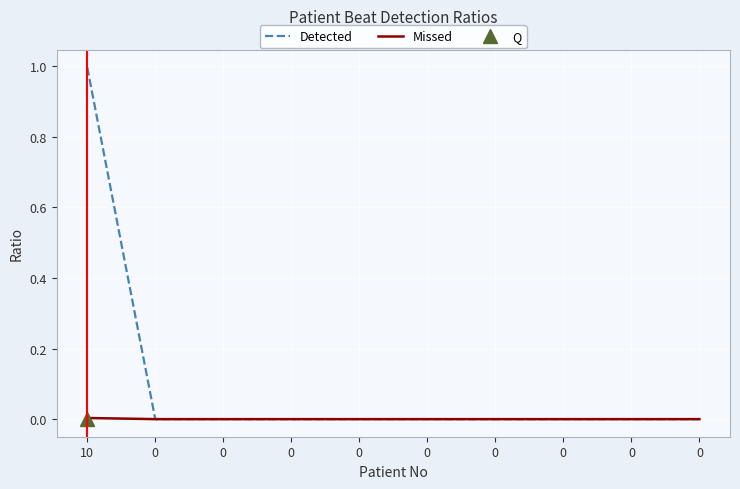

How many data points in Missed are above 0?

1